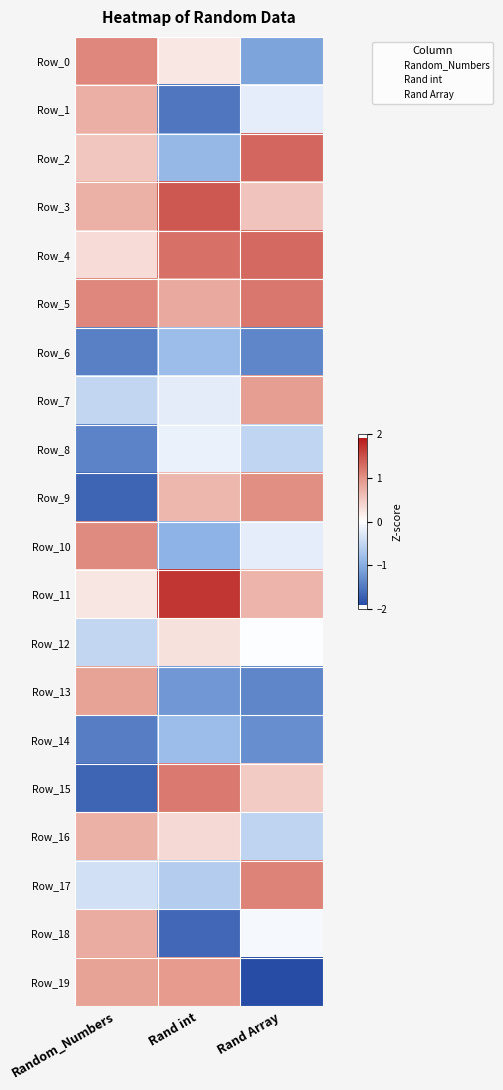

Reading left to right, list all the values displayed in this chart.

Row_0: Random_Numbers=1.1	Rand int=0.2	Rand Array=-1.1
Row_1: Random_Numbers=0.7	Rand int=-1.5	Rand Array=-0.2
Row_2: Random_Numbers=0.5	Rand int=-0.9	Rand Array=1.3
Row_3: Random_Numbers=0.7	Rand int=1.4	Rand Array=0.5
Row_4: Random_Numbers=0.3	Rand int=1.2	Rand Array=1.3
Row_5: Random_Numbers=1.1	Rand int=0.8	Rand Array=1.2
Row_6: Random_Numbers=-1.4	Rand int=-0.8	Rand Array=-1.4
Row_7: Random_Numbers=-0.5	Rand int=-0.2	Rand Array=0.9
Row_8: Random_Numbers=-1.4	Rand int=-0.2	Rand Array=-0.5
Row_9: Random_Numbers=-1.7	Rand int=0.7	Rand Array=1.0
Row_10: Random_Numbers=1.1	Rand int=-0.9	Rand Array=-0.2
Row_11: Random_Numbers=0.2	Rand int=1.7	Rand Array=0.7
Row_12: Random_Numbers=-0.5	Rand int=0.3	Rand Array=-0.0
Row_13: Random_Numbers=0.9	Rand int=-1.2	Rand Array=-1.4
Row_14: Random_Numbers=-1.4	Rand int=-0.8	Rand Array=-1.3
Row_15: Random_Numbers=-1.7	Rand int=1.2	Rand Array=0.5
Row_16: Random_Numbers=0.7	Rand int=0.3	Rand Array=-0.5
Row_17: Random_Numbers=-0.4	Rand int=-0.6	Rand Array=1.1
Row_18: Random_Numbers=0.8	Rand int=-1.6	Rand Array=-0.1
Row_19: Random_Numbers=0.9	Rand int=0.9	Rand Array=-1.9